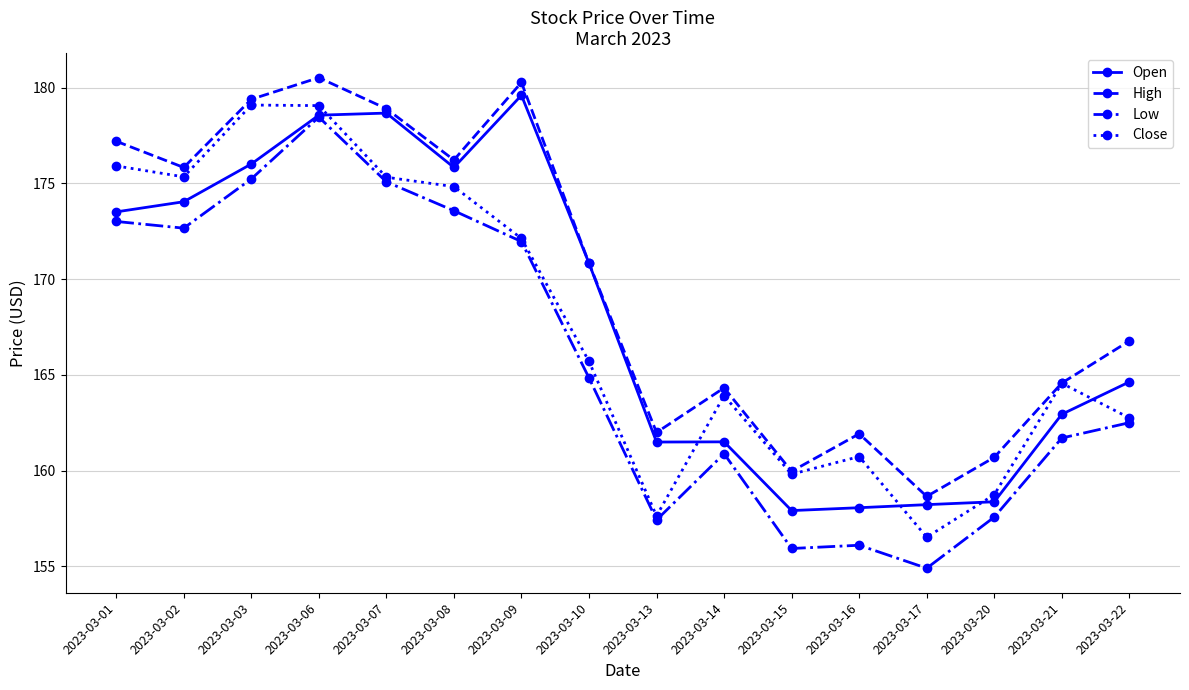

What is the maximum value shown in the chart?

180.5